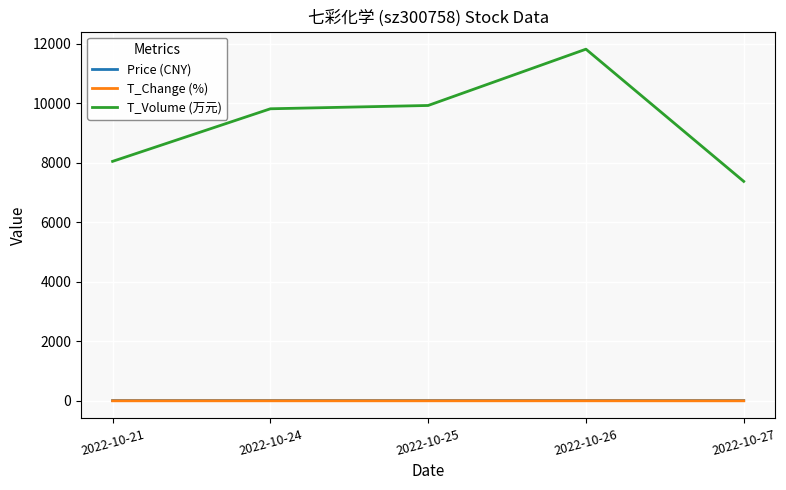

Which series has the largest total across all categories?

T_Volume (万元)